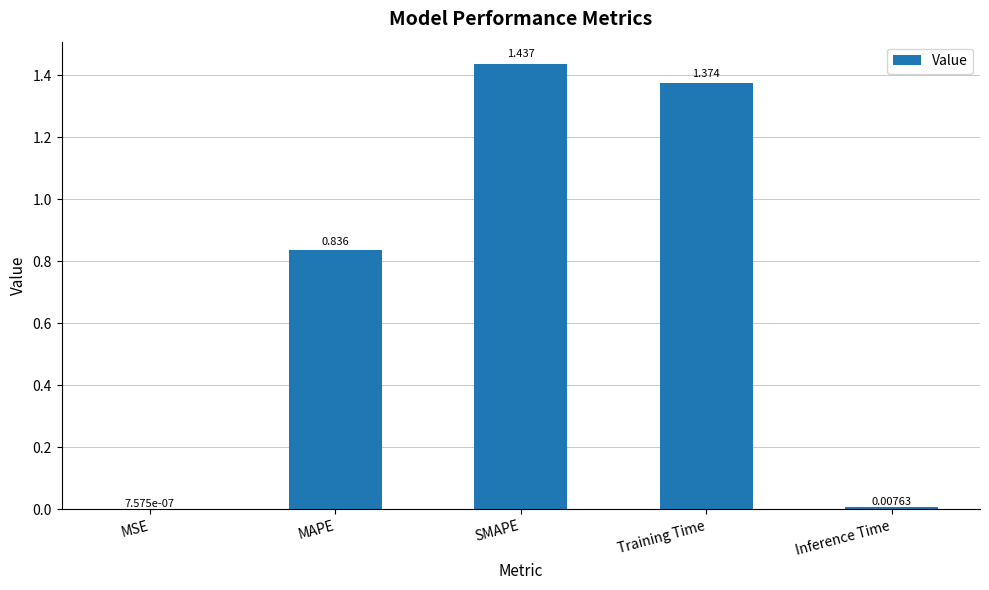

Between Inference Time and MSE, which is larger?

Inference Time